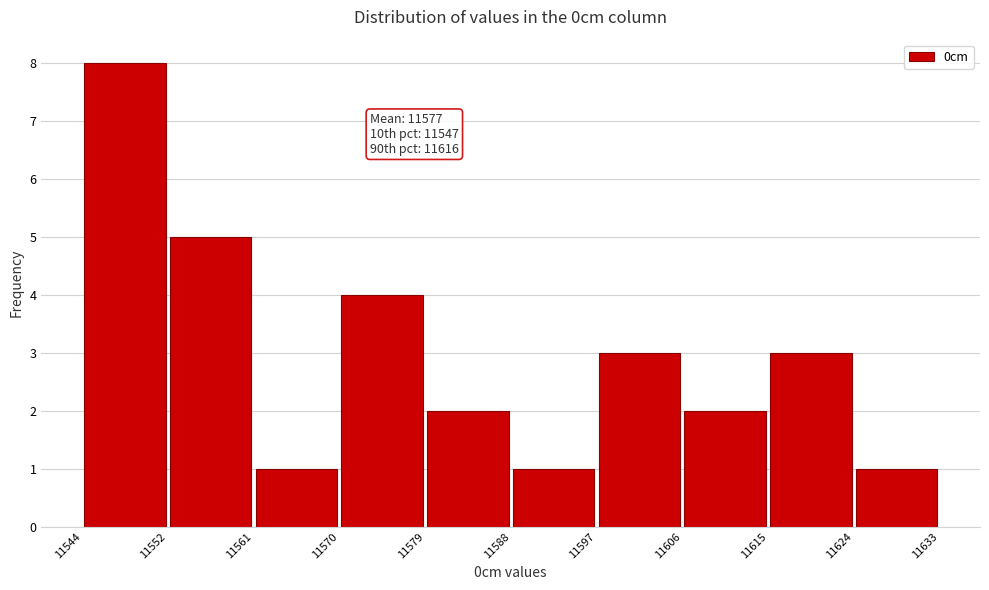

Which range on the x-axis has the tallest bar?

11544 to 11552